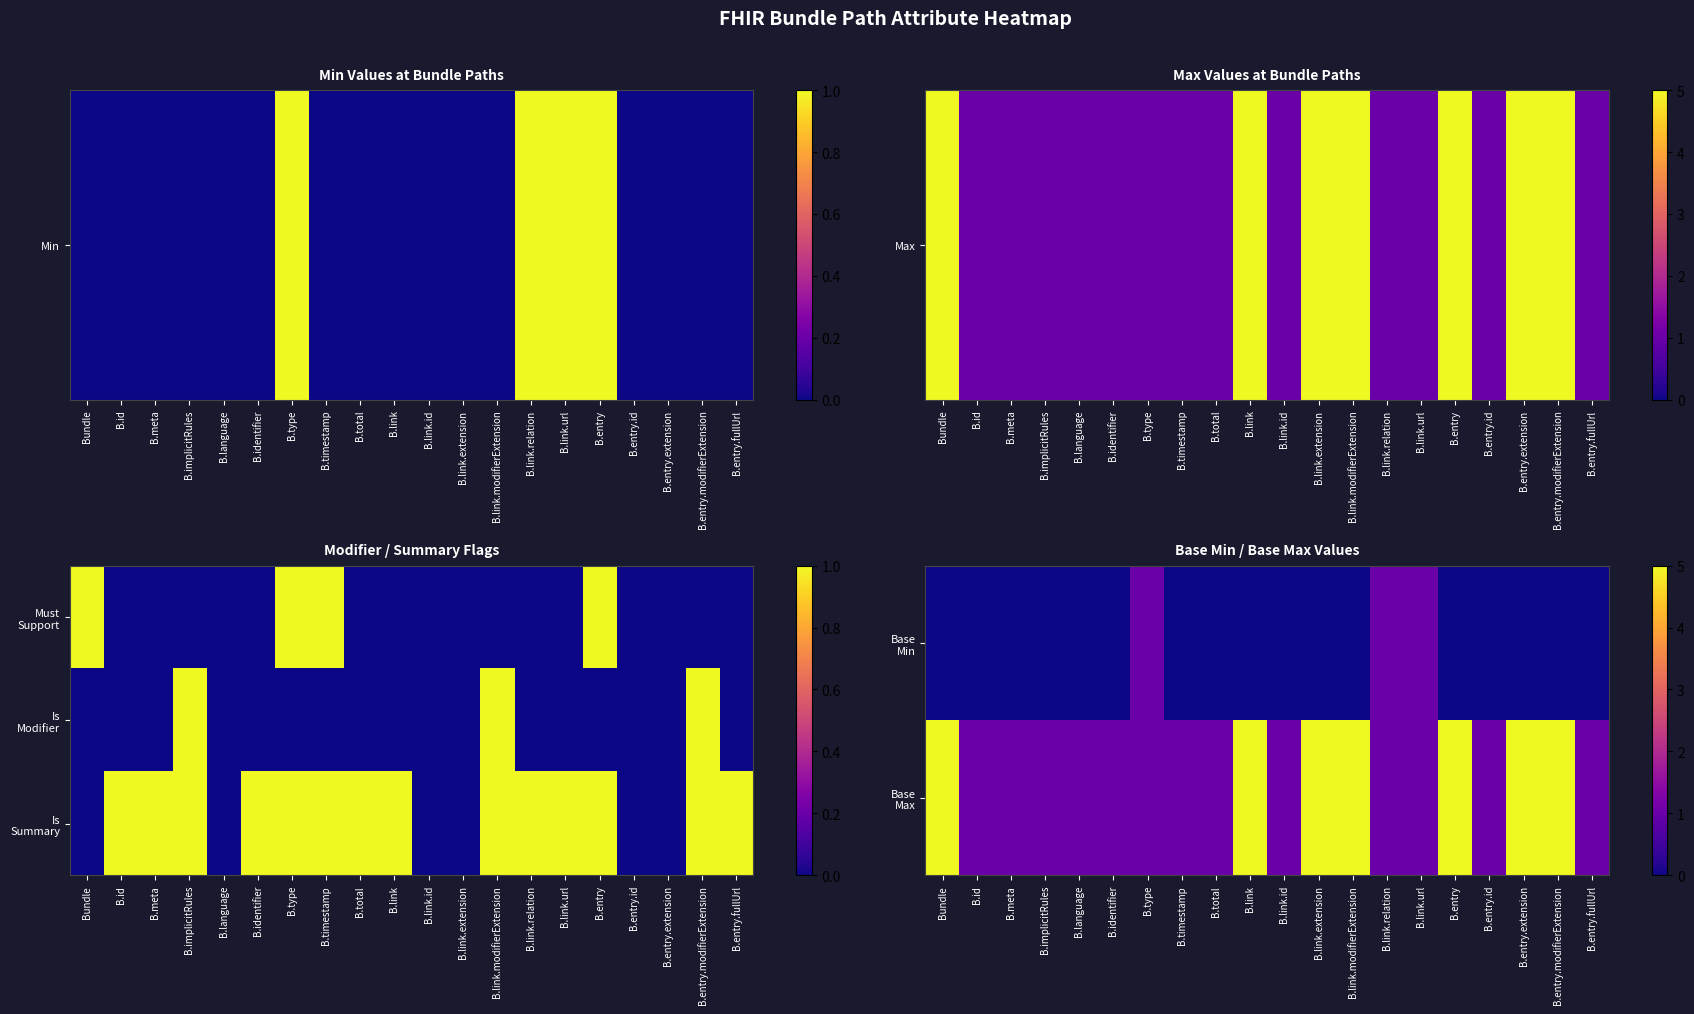

What is the difference between the maximum and second lowest values in the Base Min series?

1